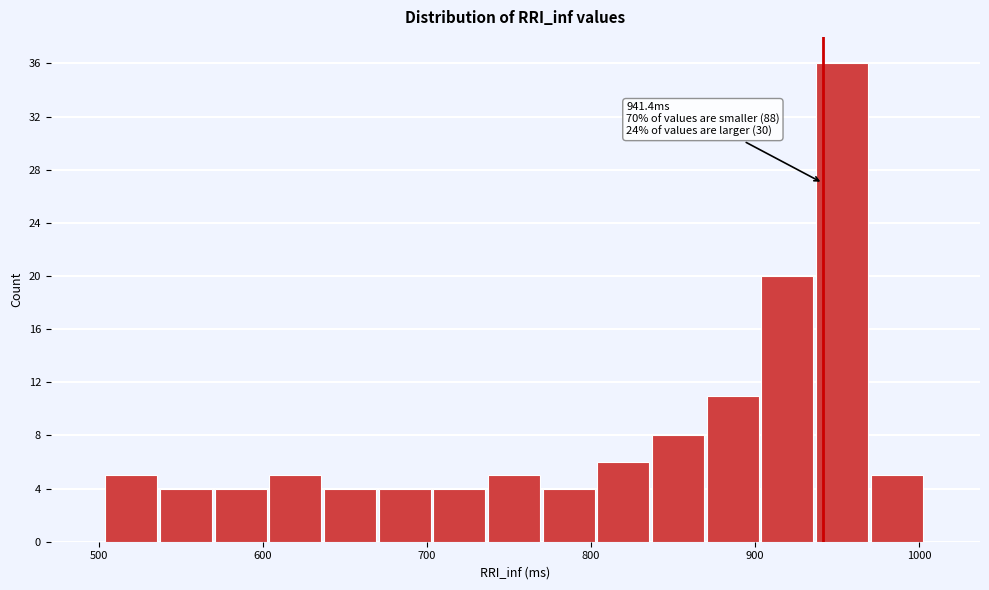

Around what value on the x-axis is the tallest bar? Give the approximate position of its centre, as read against the axis.

950